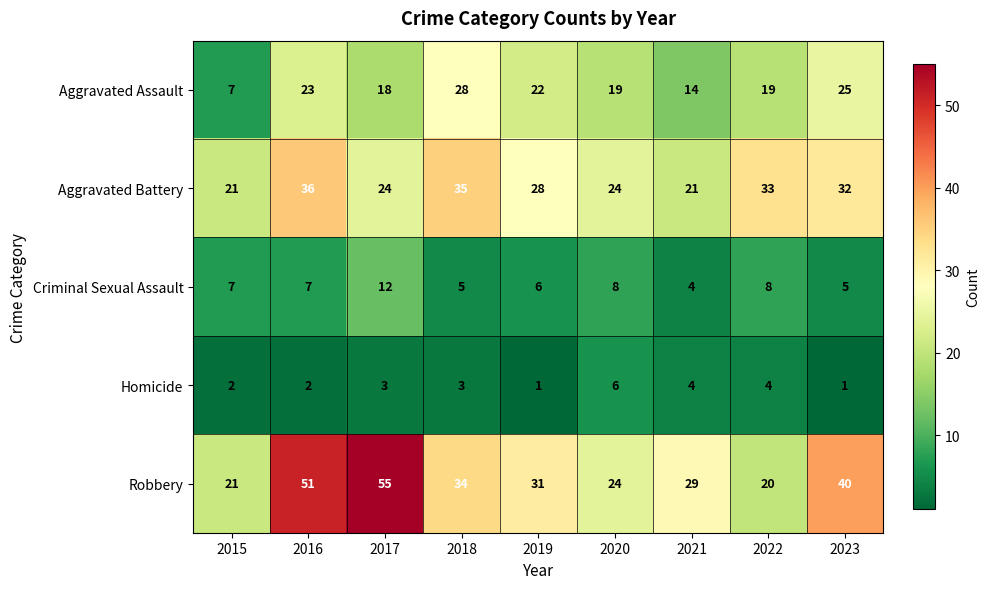

How many Homicide values are between 2 and 4?

6